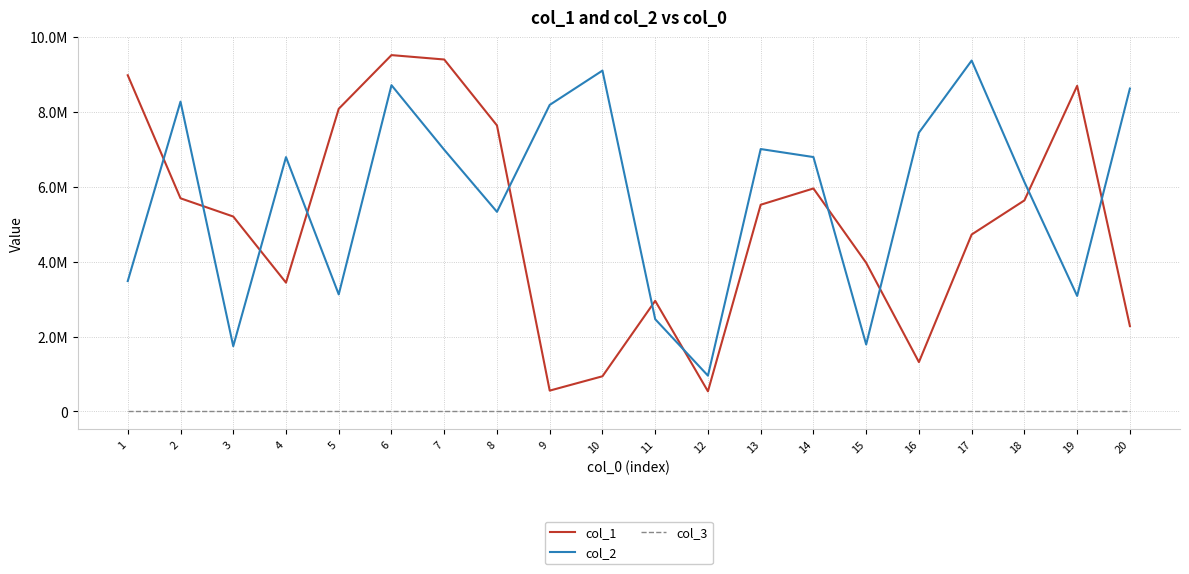

The value of col_1 at 7 is 14737207. True or false?

False